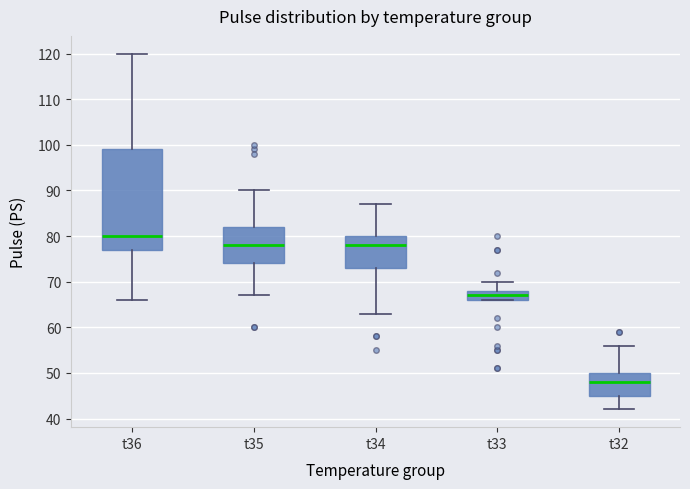

Comparing the boxes themselves (not the whiskers), which one is the tallest?

t36